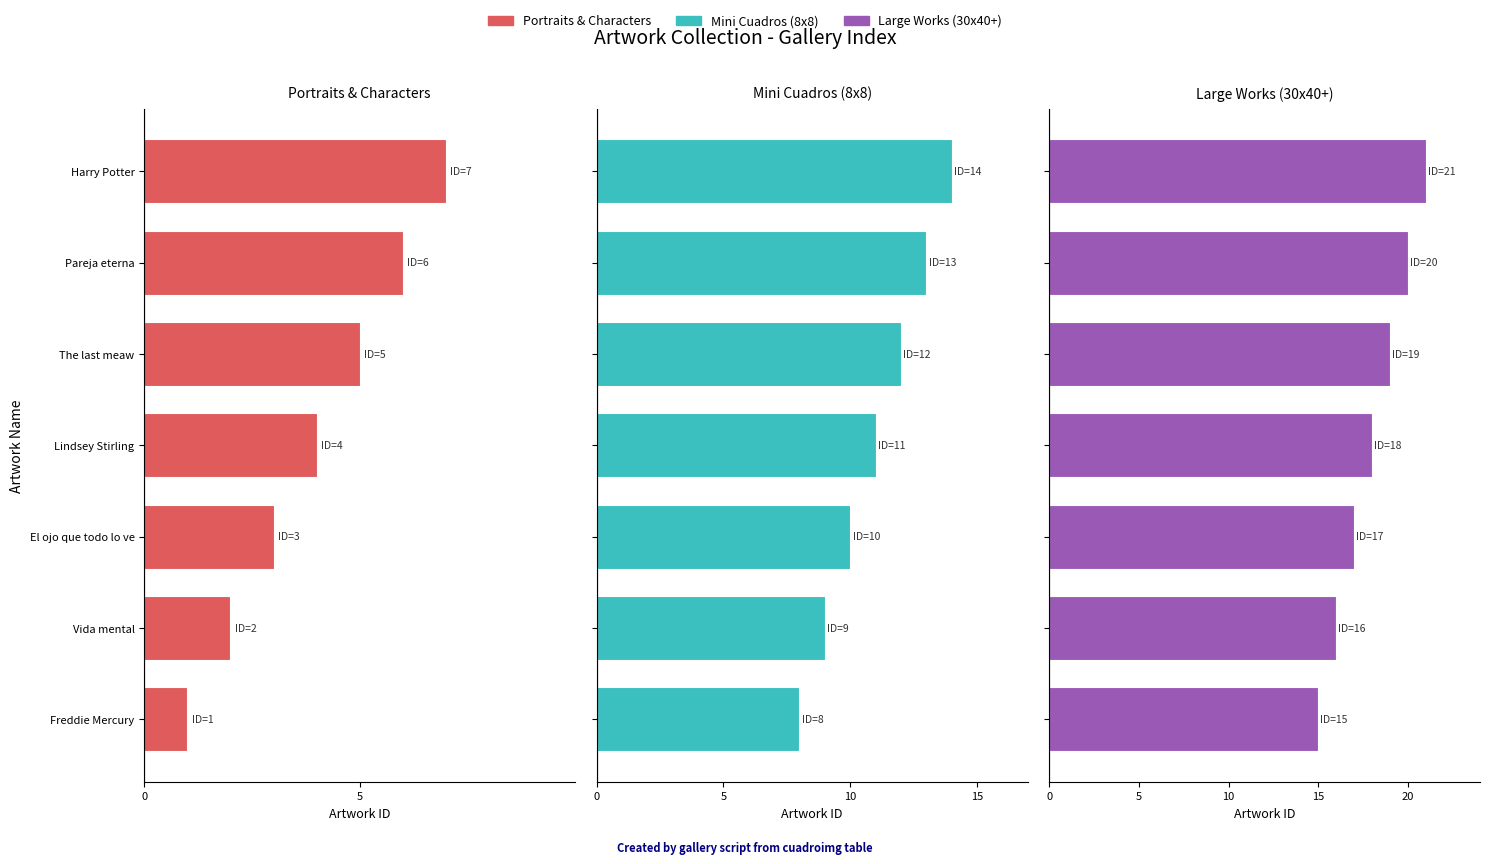

Which series has the largest range (max minus min)?

Portraits & Characters